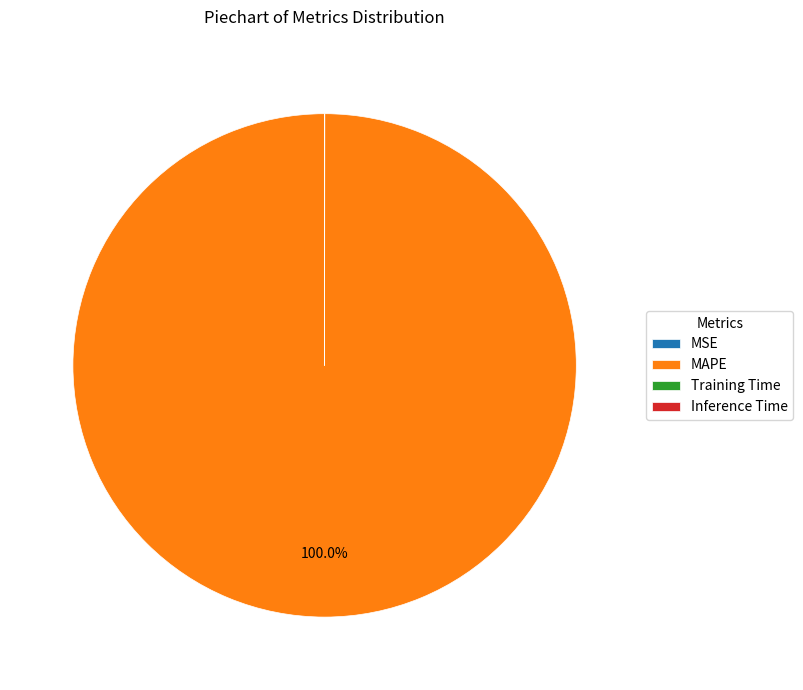

Which category has the biggest portion of the pie?

MAPE